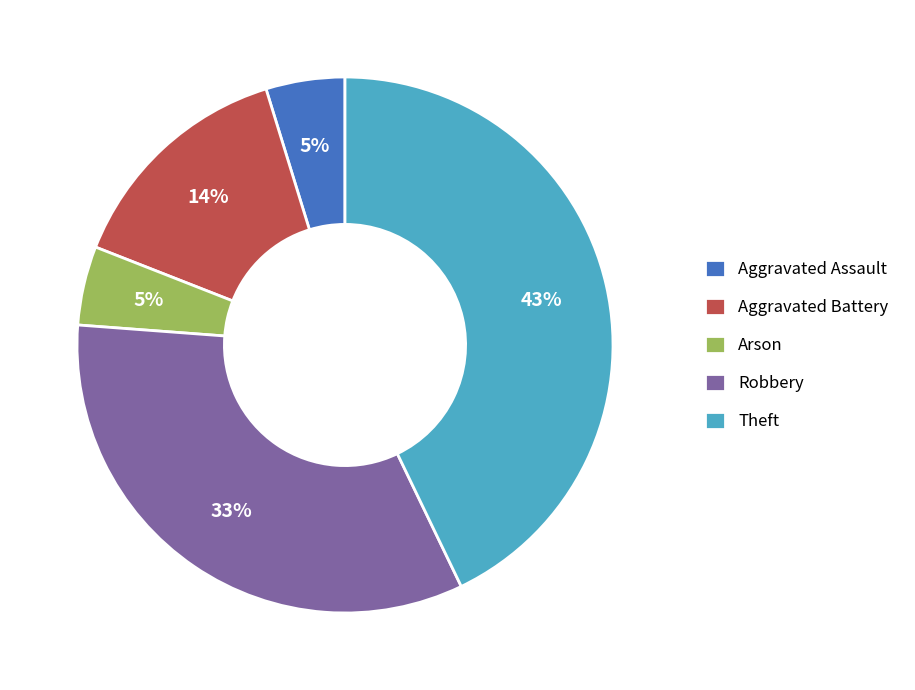

Do Robbery and Arson together represent more than half of the pie?

No